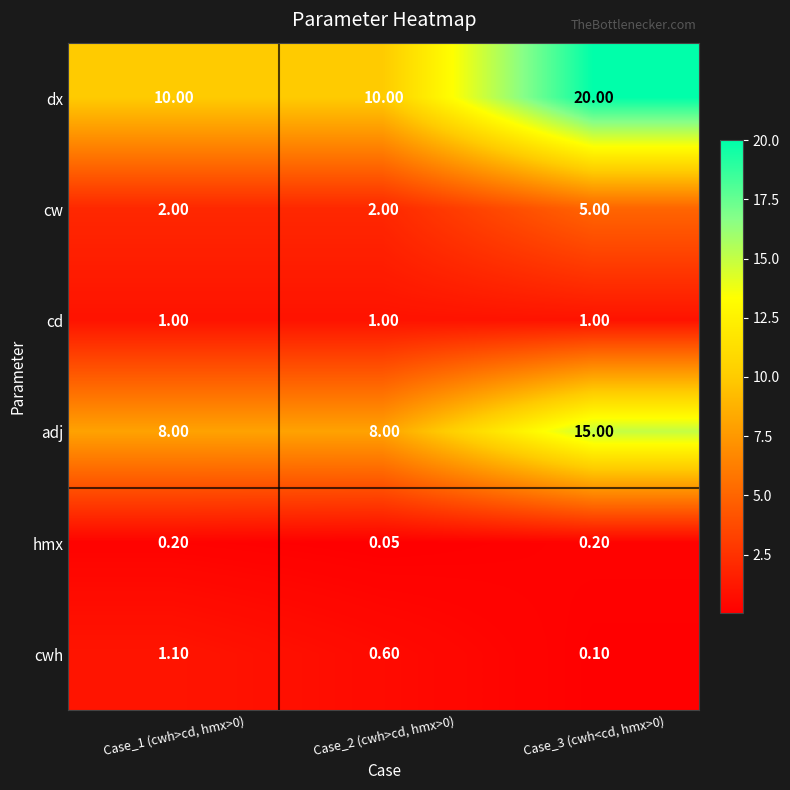

Rank the series at Case_1 (cwh>cd, hmx>0) from highest to lowest value.

dx, adj, cw, cwh, cd, hmx